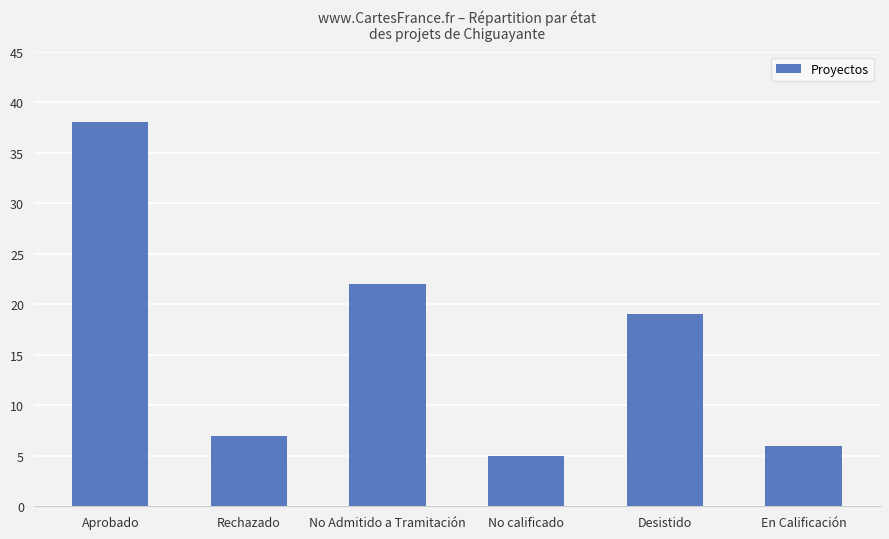

What is the sum of the values at Rechazado and Aprobado?

45